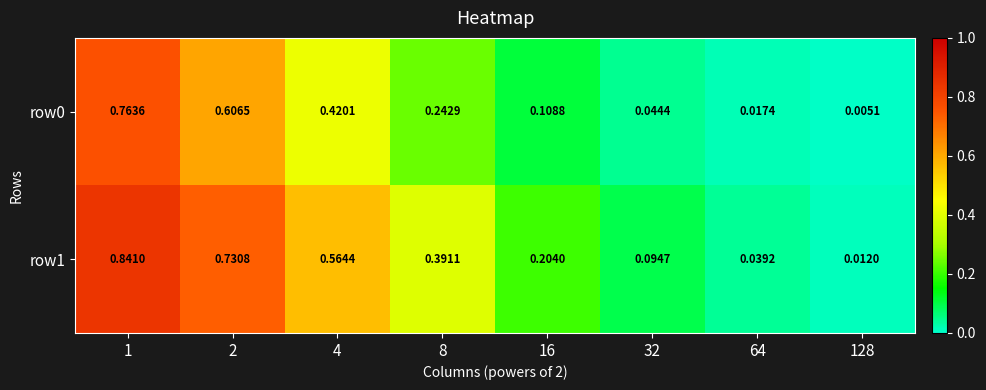

Is the value of row0 at 64 greater than the value of row1 at 32?

No